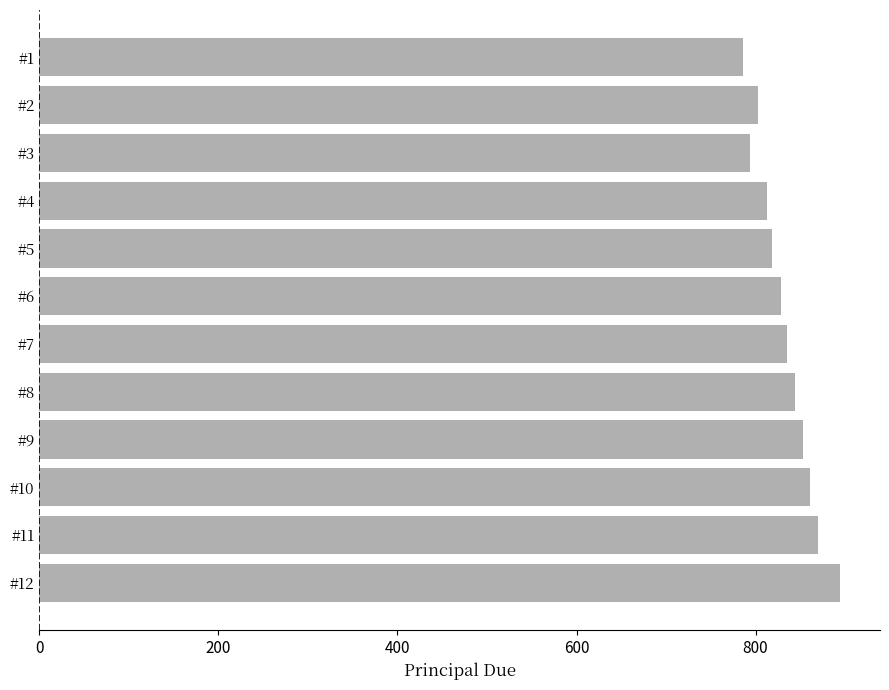

Is it true that the value at #8 is 843.7?

True